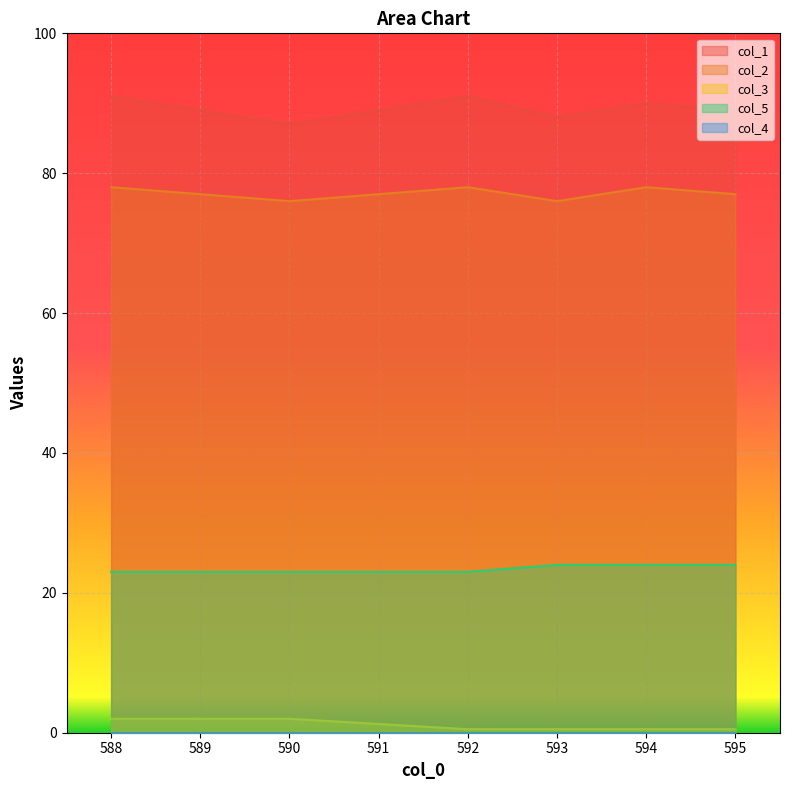

At which label does col_2 reach its minimum?

590.0